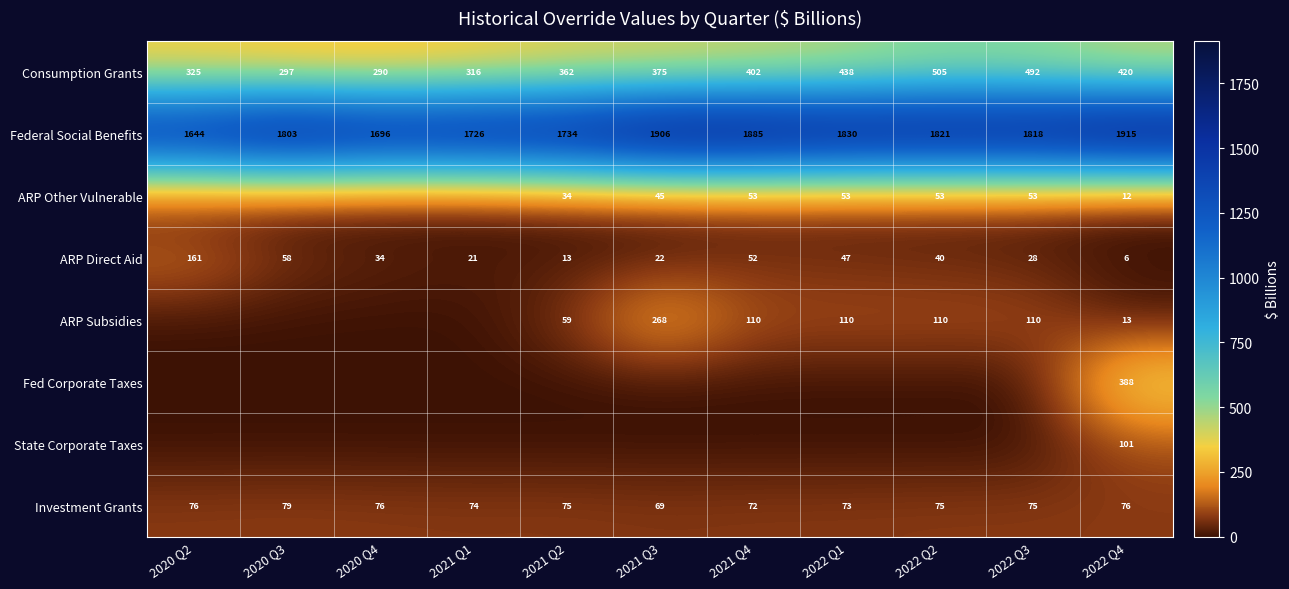

At which label does ARP Direct Aid reach its minimum?

2022 Q4